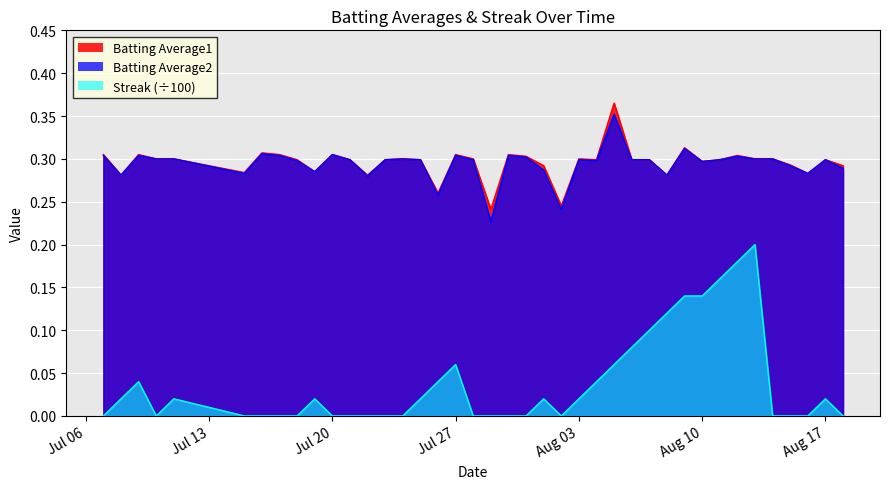

True or false: Batting Average1 and Streak cross at least once.

False